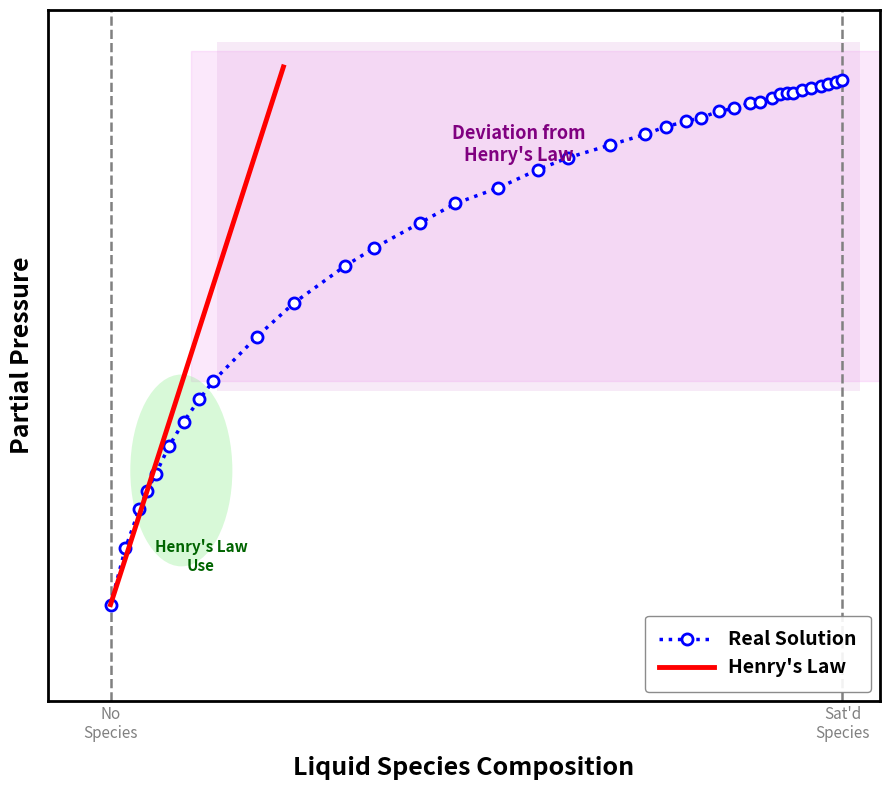

What is the difference between the maximum and minimum values?

273.5